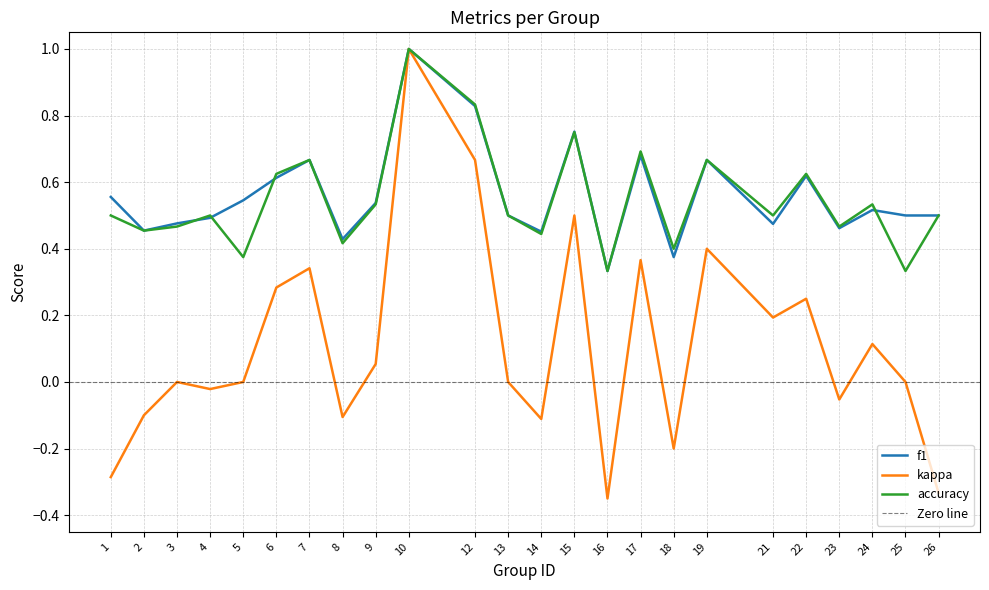

What are all the series names shown in the legend?

f1, kappa, accuracy